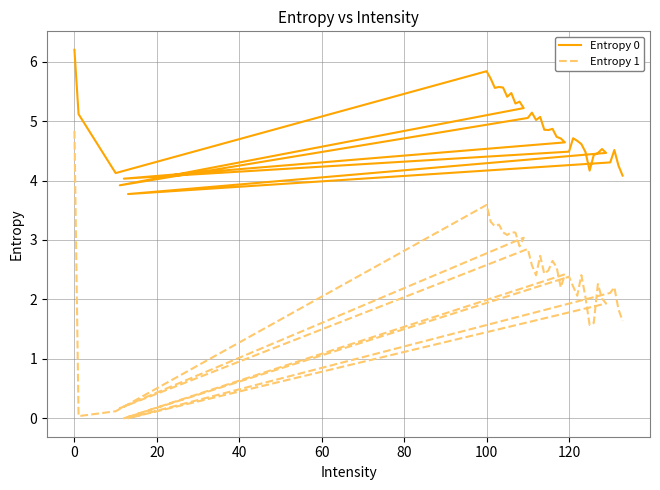

Does the chart display data point markers on the line(s)?

No